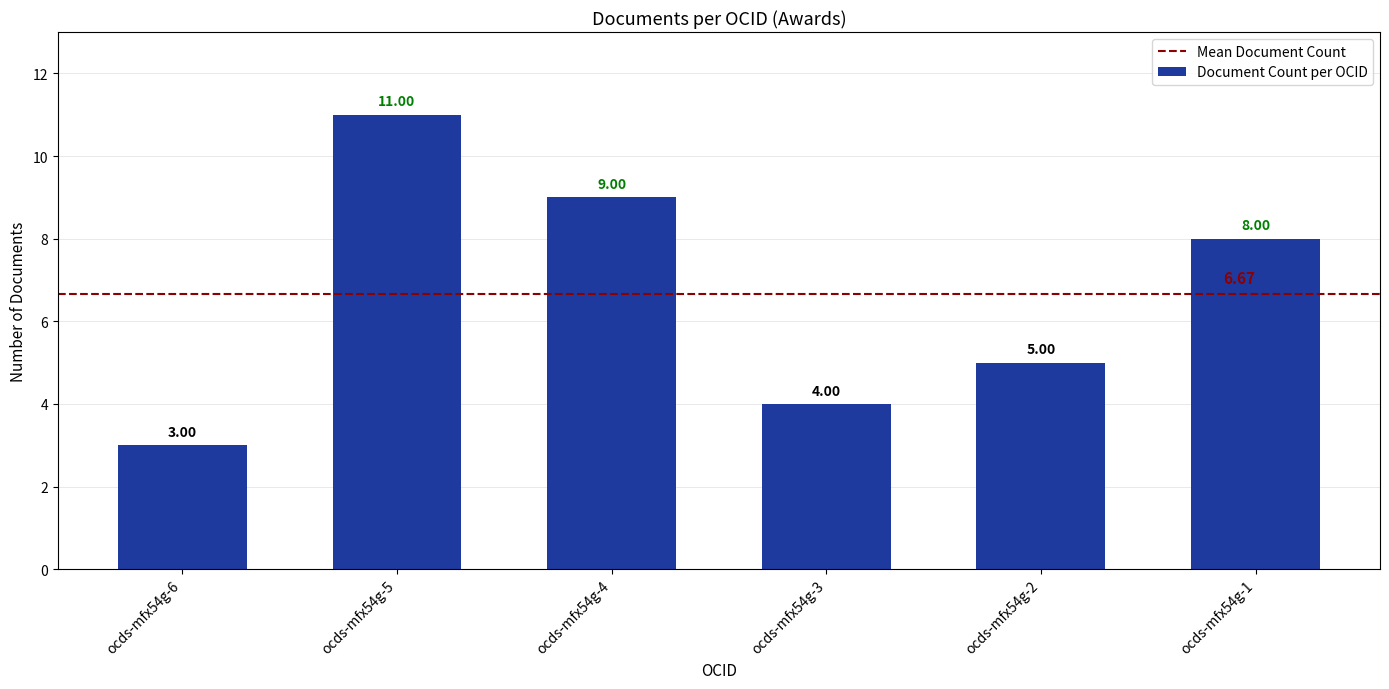

At which label is the value closest to 7?

ocds-mfx54g-1